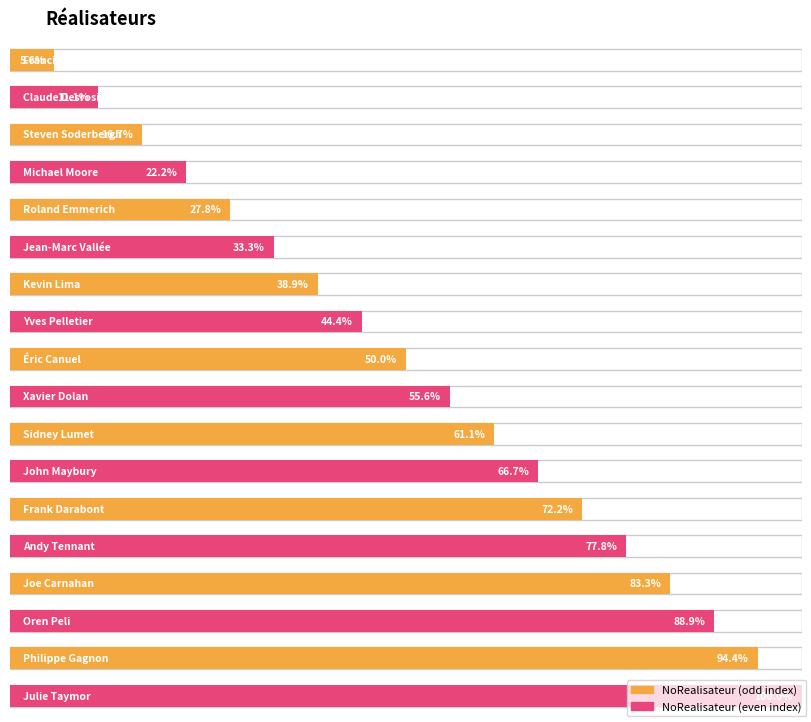

What is the ratio of the value at Steven Soderbergh to the value at Michael Moore?

0.8